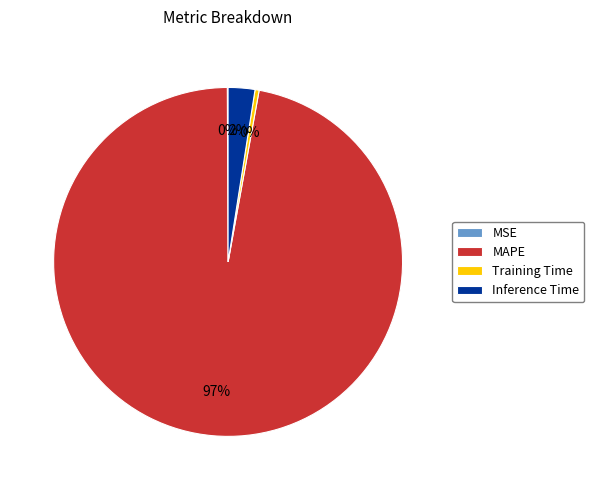

Combined, do Inference Time and MAPE account for over 50%?

Yes